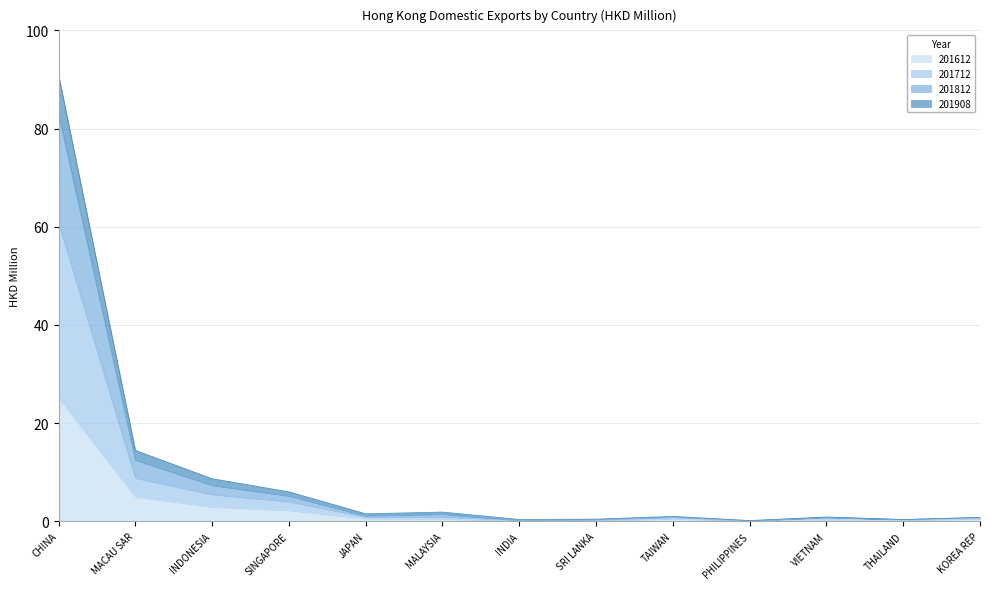

List the labels in order of 201712 value, smallest first.

PHILIPPINES, INDIA, SRI LANKA, THAILAND, KOREA REP, TAIWAN, VIETNAM, JAPAN, MALAYSIA, SINGAPORE, INDONESIA, MACAU SAR, CHINA